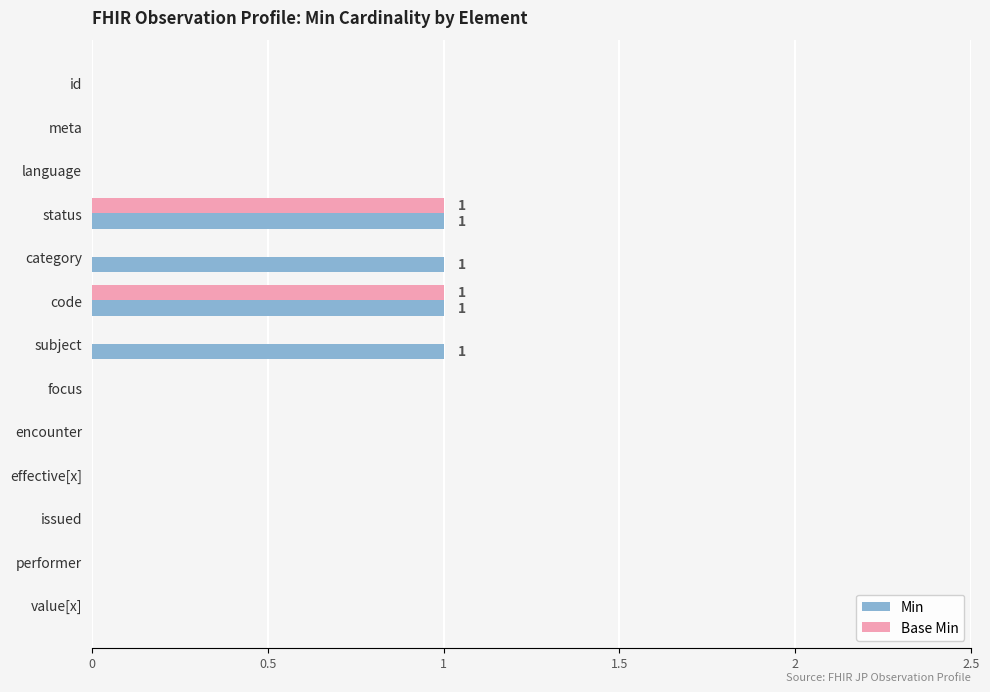

What is the sum of all Min values?

4